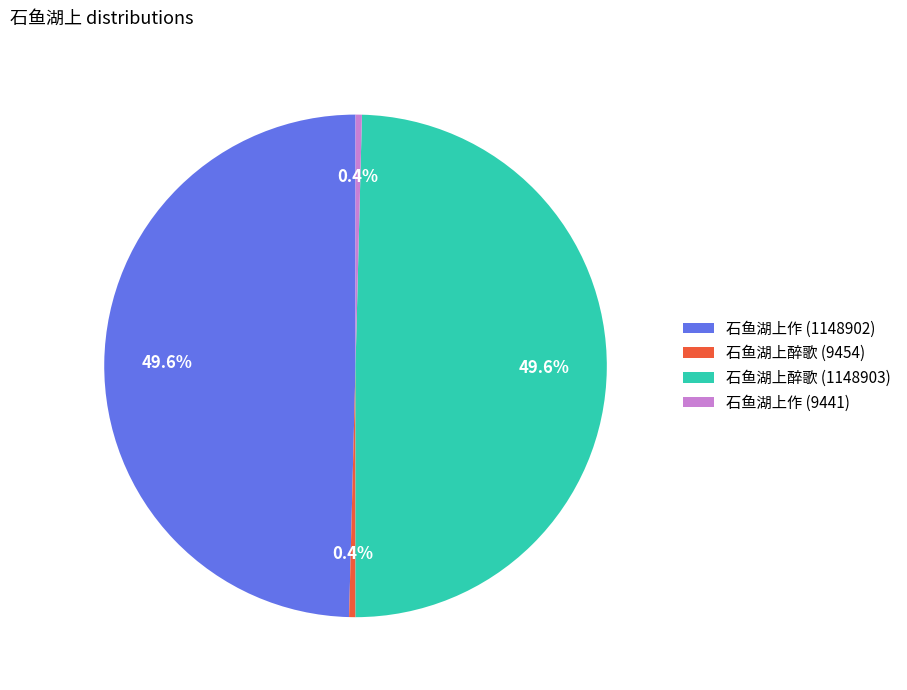

How many segments does this pie chart have?

4